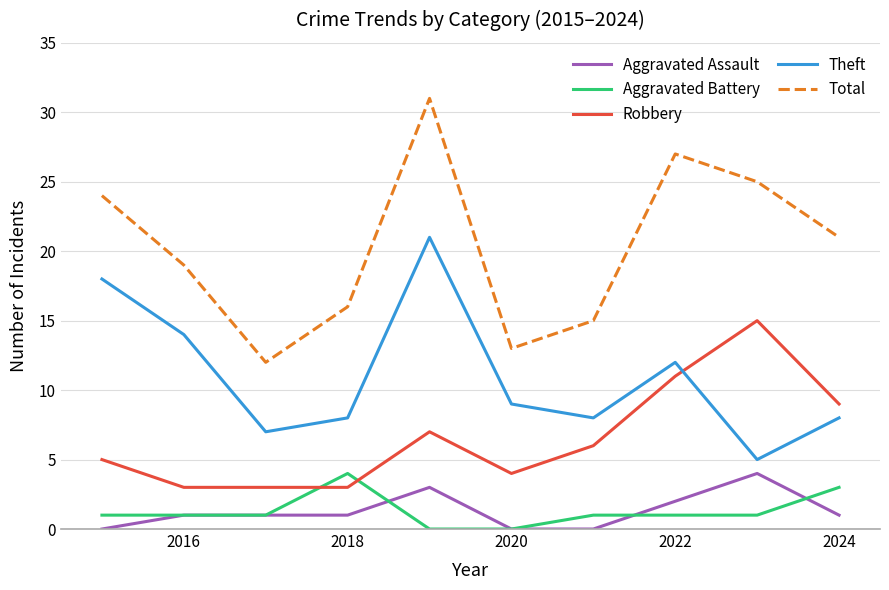

True or false: Total and Aggravated Battery cross at least once.

False